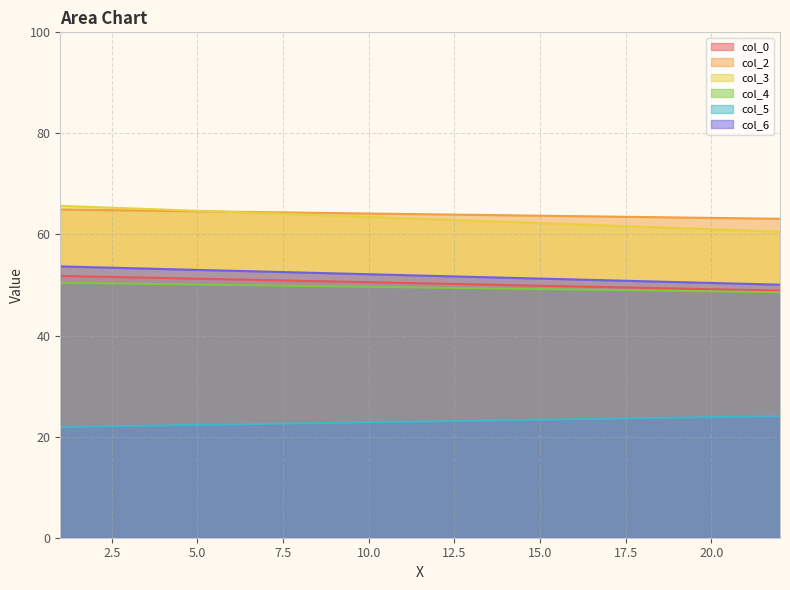

What is the average value of the col_3 series?

63.1